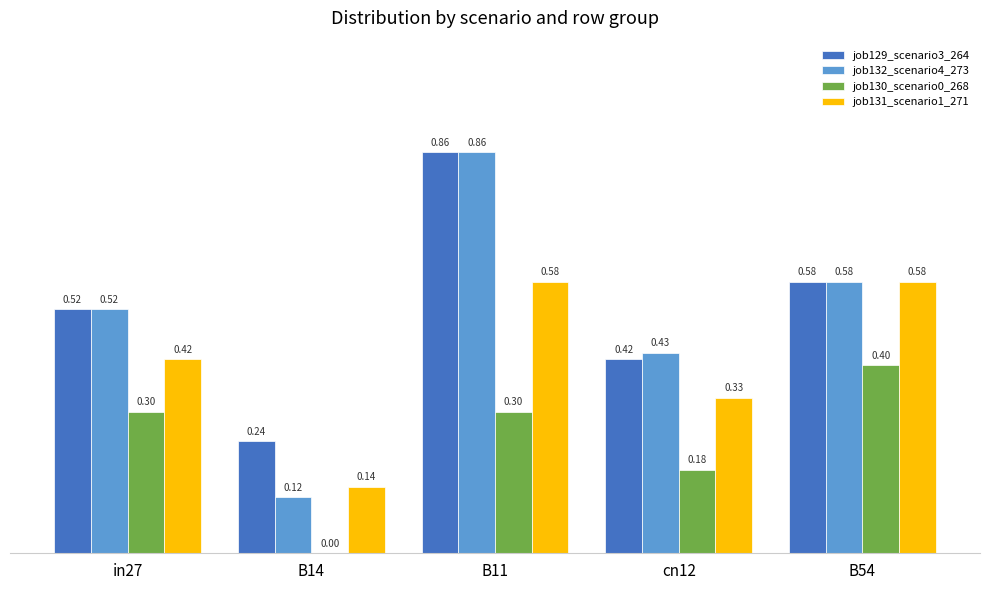

What is the sum of the job129_scenario3_264 values at in27 and B54?

1.1